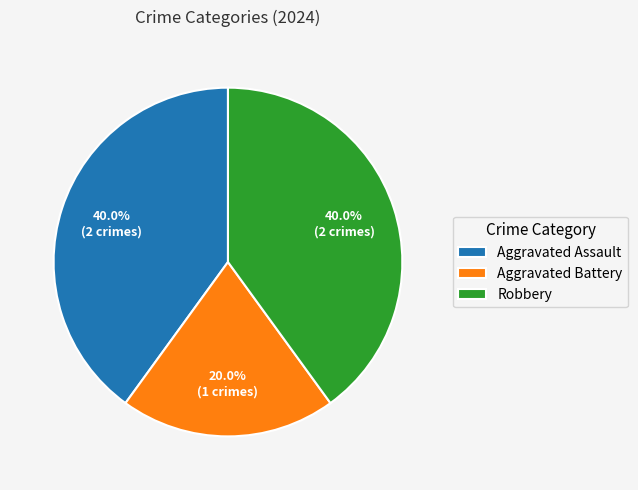

Does any single category account for the majority?

No